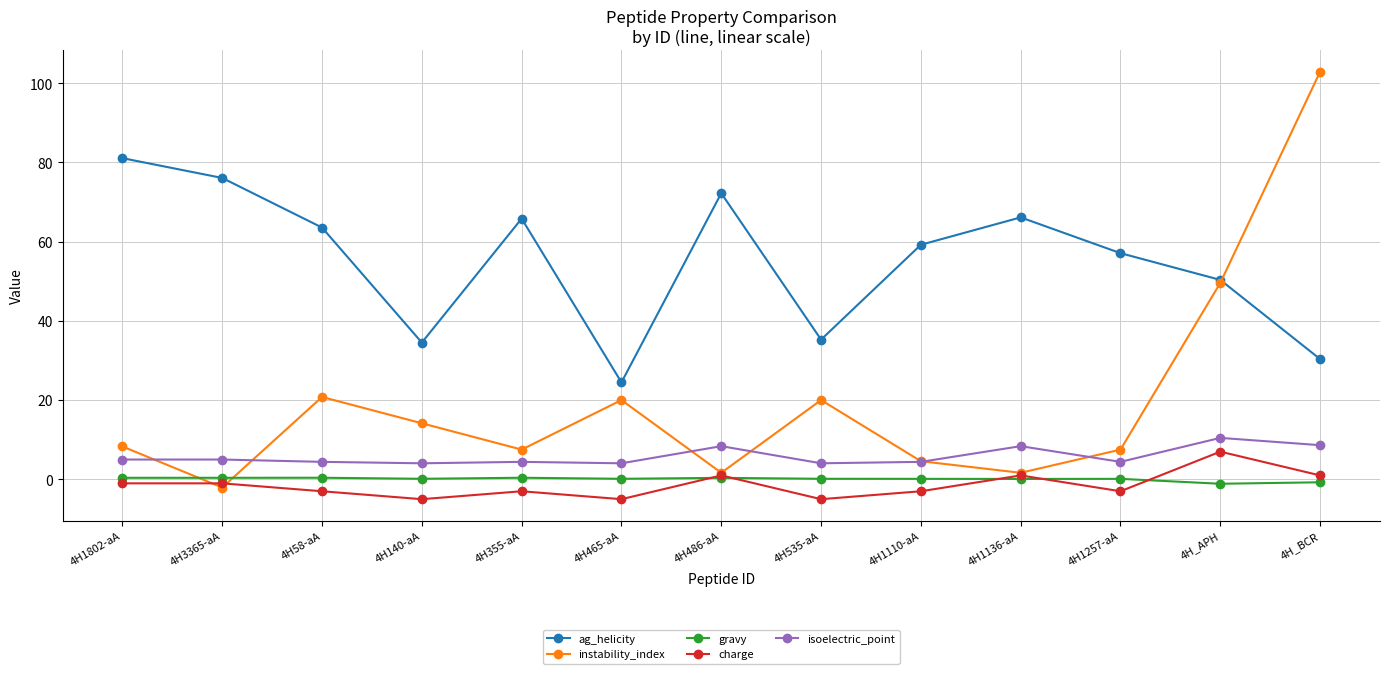

True or false: gravy has more than 0 points higher than both neighbors.

True